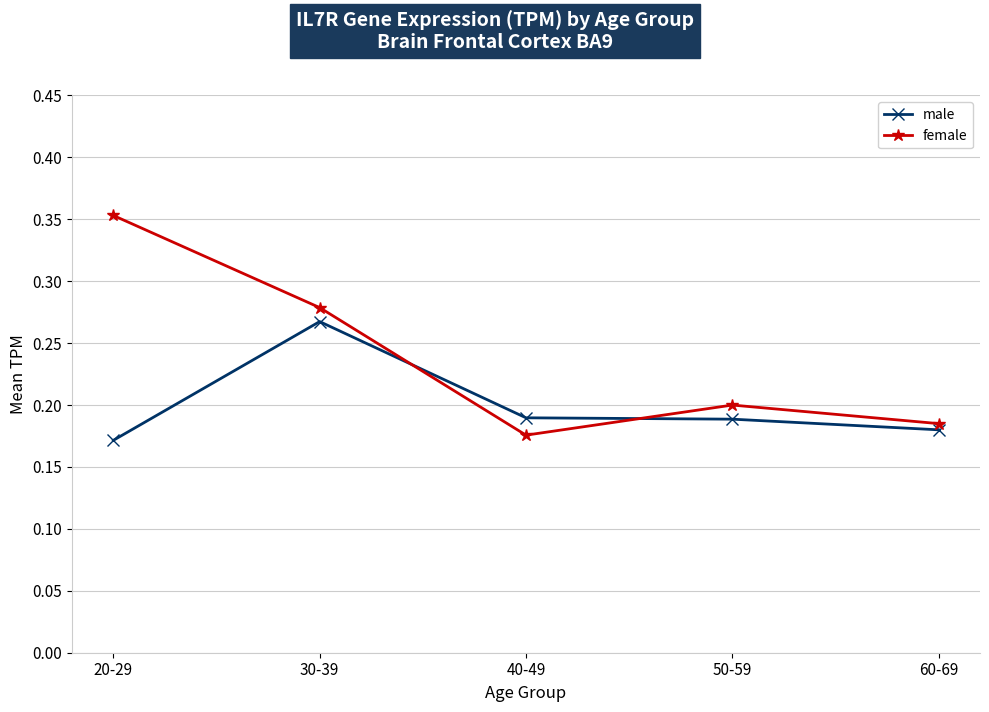

Between 30-39 and 60-69, which series saw the biggest shift?

female